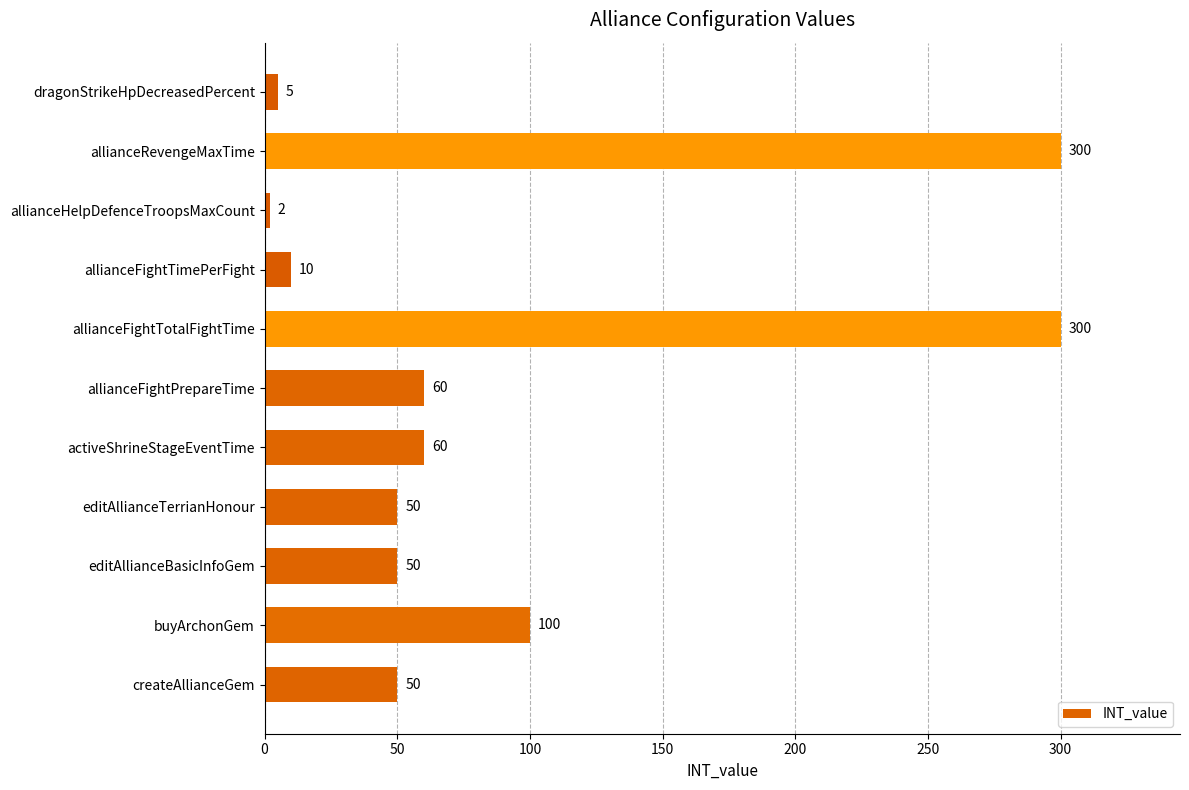

Is it true that the value at editAllianceBasicInfoGem is 68?

False